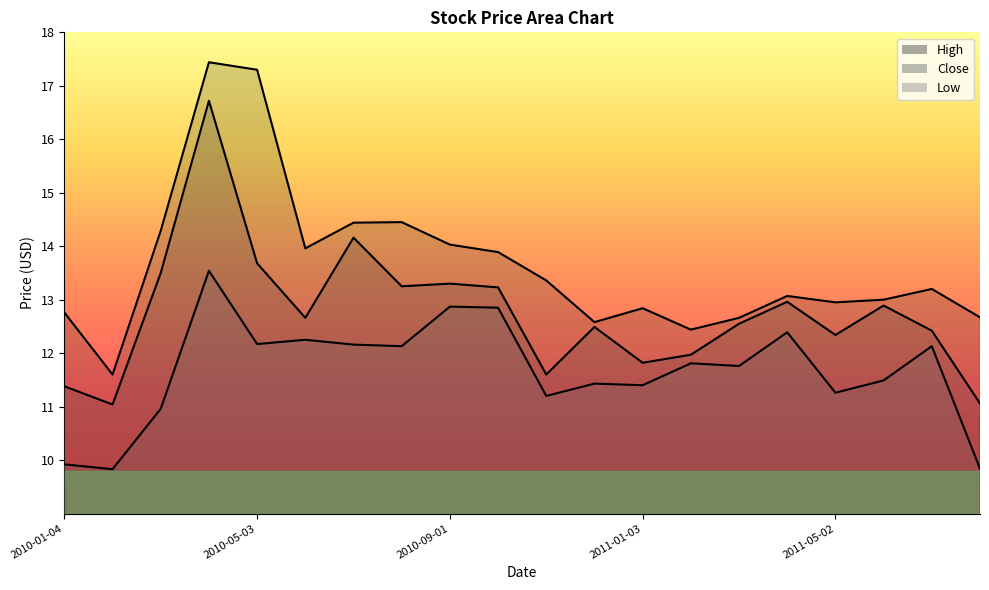

Reading left to right, what are all the values shown in this chart?

High: 2010-01-04=12.8	2010-02-01=11.6	2010-03-01=14.3	2010-04-01=17.4	2010-05-03=17.3	2010-06-01=14.0	2010-07-01=14.4	2010-08-02=14.4	2010-09-01=14.0	2010-10-01=13.9	2010-11-01=13.4	2010-12-01=12.6	2011-01-03=12.8	2011-02-01=12.4	2011-03-01=12.7	2011-04-01=13.1	2011-05-02=12.9	2011-06-01=13.0	2011-07-01=13.2	2011-08-01=12.7
Close: 2010-01-04=11.4	2010-02-01=11.0	2010-03-01=13.5	2010-04-01=16.7	2010-05-03=13.7	2010-06-01=12.7	2010-07-01=14.2	2010-08-02=13.2	2010-09-01=13.3	2010-10-01=13.2	2010-11-01=11.6	2010-12-01=12.5	2011-01-03=11.8	2011-02-01=12.0	2011-03-01=12.6	2011-04-01=13.0	2011-05-02=12.3	2011-06-01=12.9	2011-07-01=12.4	2011-08-01=11.1
Low: 2010-01-04=9.9	2010-02-01=9.8	2010-03-01=11.0	2010-04-01=13.5	2010-05-03=12.2	2010-06-01=12.2	2010-07-01=12.2	2010-08-02=12.1	2010-09-01=12.9	2010-10-01=12.8	2010-11-01=11.2	2010-12-01=11.4	2011-01-03=11.4	2011-02-01=11.8	2011-03-01=11.8	2011-04-01=12.4	2011-05-02=11.3	2011-06-01=11.5	2011-07-01=12.1	2011-08-01=9.8